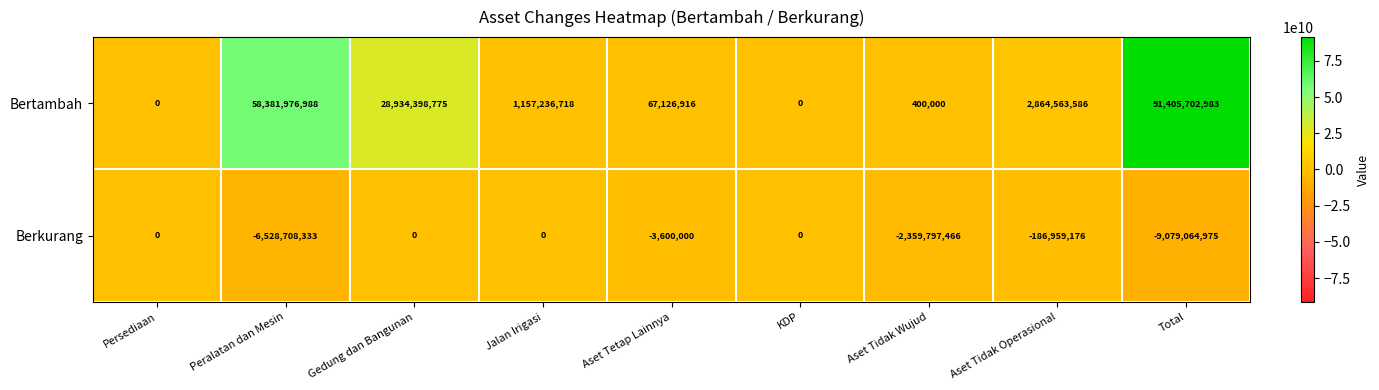

What is the smallest value displayed?

-9079064975